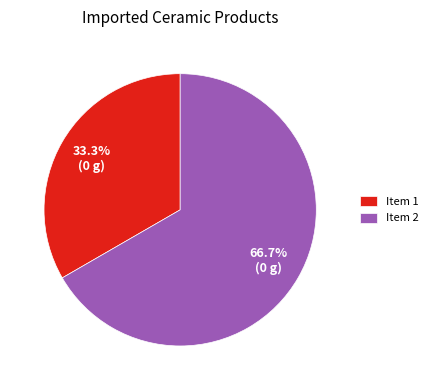

To the nearest percent, what is the difference between the largest and smallest slice percentages?

33%